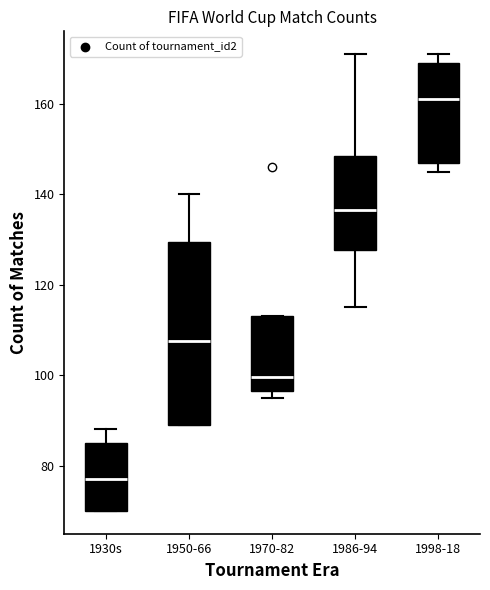

Where does the median line of the box for 1950-66 sit on the y-axis? The values are not printed on the chart, so give them approximately, as read against the axis.

108